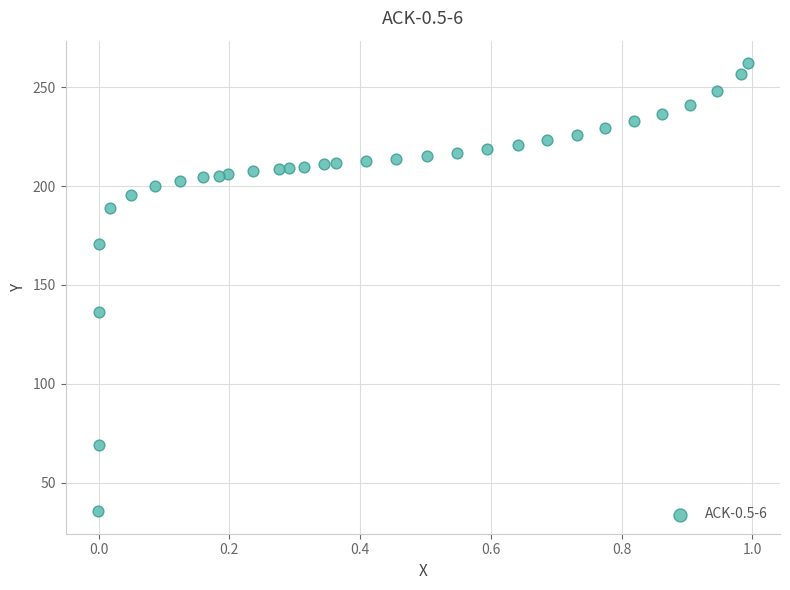

What is the range of X values (max minus min)?

1.0